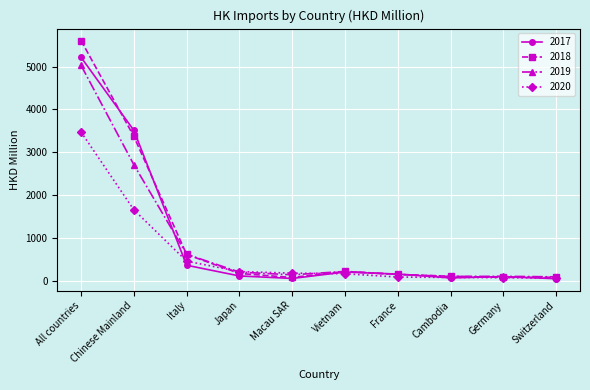

What is the lowest value of the 2020 series?

60.1